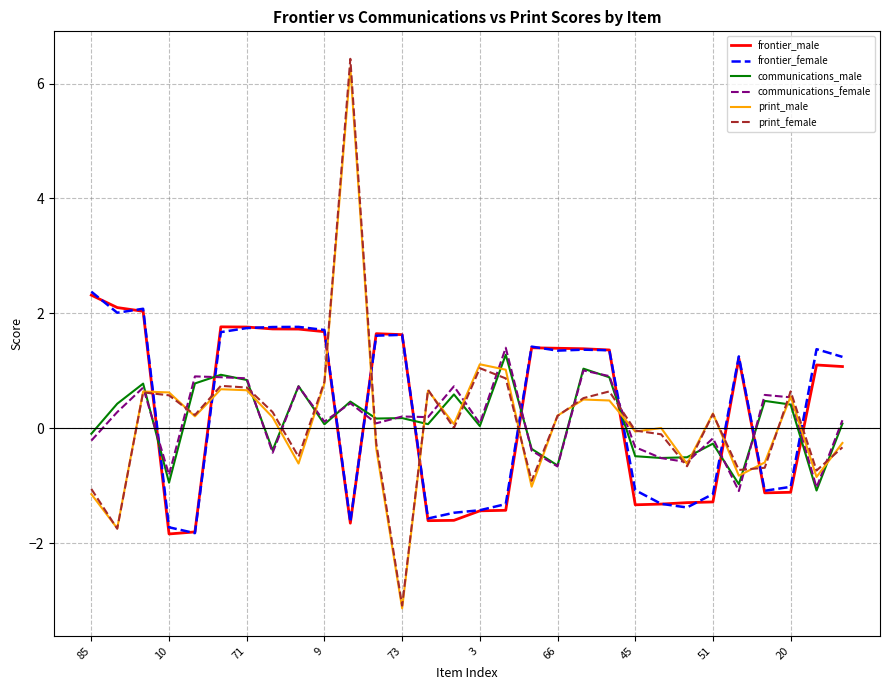

True or false: frontier_female has more than 0 interior local peaks.

True